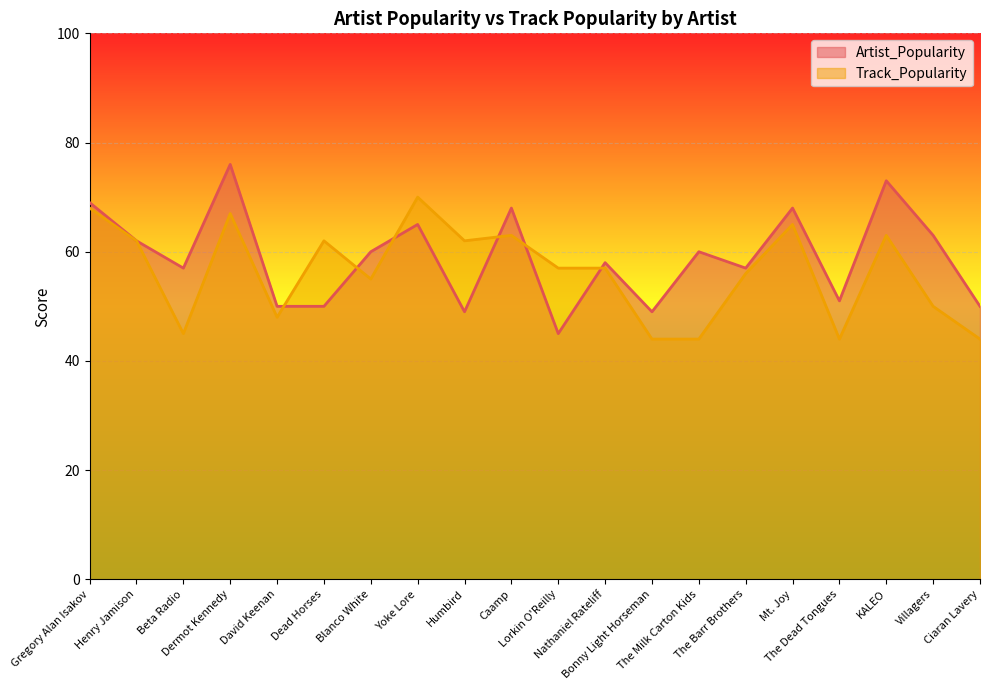

Reading left to right, transcribe all the data shown in this chart.

Artist_Popularity: Gregory Alan Isakov=69	Henry Jamison=62	Beta Radio=57	Dermot Kennedy=76	David Keenan=50	Dead Horses=50	Blanco White=60	Yoke Lore=65	Humbird=49	Caamp=68	Lorkin O'Reilly=45	Nathaniel Rateliff=58	Bonny Light Horseman=49	The Milk Carton Kids=60	The Barr Brothers=57	Mt. Joy=68	The Dead Tongues=51	KALEO=73	Villagers=63	Ciaran Lavery=50
Track_Popularity: Gregory Alan Isakov=68	Henry Jamison=62	Beta Radio=45	Dermot Kennedy=67	David Keenan=48	Dead Horses=62	Blanco White=55	Yoke Lore=70	Humbird=62	Caamp=63	Lorkin O'Reilly=57	Nathaniel Rateliff=57	Bonny Light Horseman=44	The Milk Carton Kids=44	The Barr Brothers=56	Mt. Joy=65	The Dead Tongues=44	KALEO=63	Villagers=50	Ciaran Lavery=44